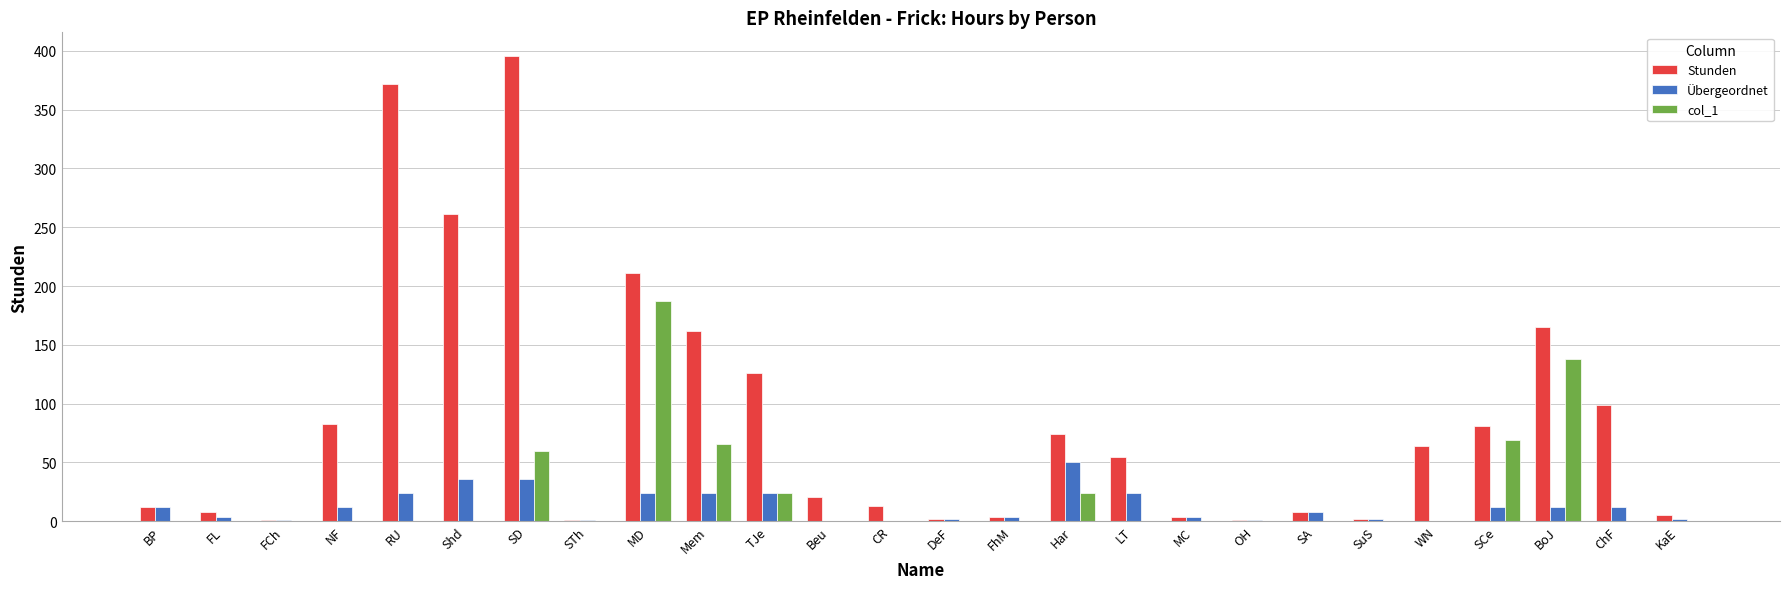

Where does the Stunden series first go above 55?

NF